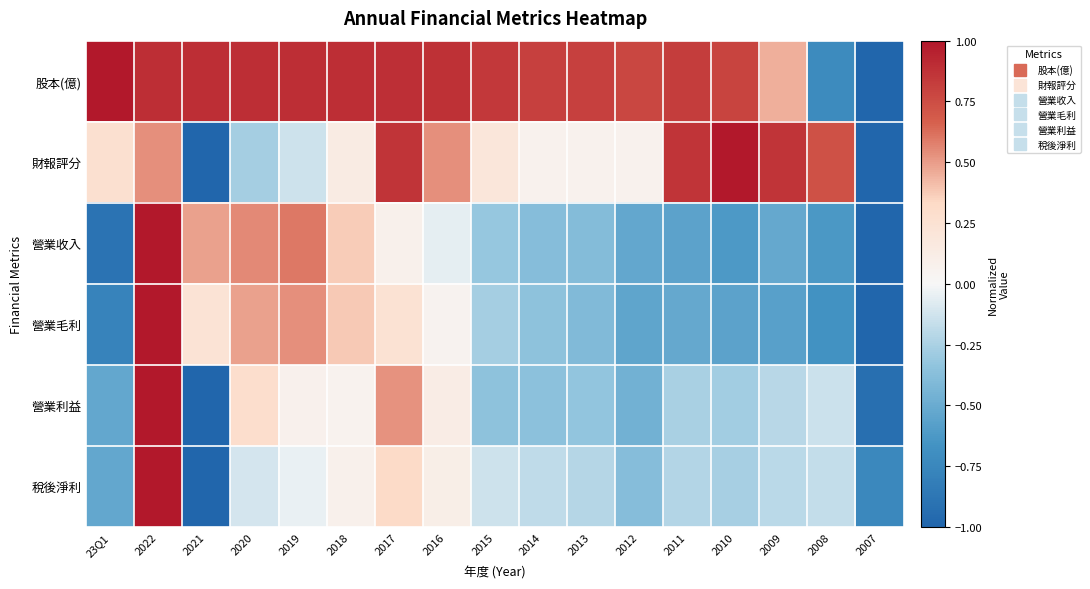

Reading left to right, transcribe all the data shown in this chart.

股本(億): 23Q1=1.0	2022=0.9	2021=0.9	2020=0.9	2019=0.9	2018=0.9	2017=0.9	2016=0.9	2015=0.8	2014=0.8	2013=0.8	2012=0.8	2011=0.8	2010=0.8	2009=0.5	2008=-0.7	2007=-1.0
財報評分: 23Q1=0.3	2022=0.5	2021=-1.0	2020=-0.3	2019=-0.1	2018=0.1	2017=0.9	2016=0.5	2015=0.2	2014=0.1	2013=0.1	2012=0.1	2011=0.9	2010=1.0	2009=0.9	2008=0.7	2007=-1.0
營業收入: 23Q1=-0.9	2022=1.0	2021=0.5	2020=0.5	2019=0.6	2018=0.4	2017=0.1	2016=-0.1	2015=-0.3	2014=-0.4	2013=-0.4	2012=-0.5	2011=-0.6	2010=-0.6	2009=-0.5	2008=-0.6	2007=-1.0
營業毛利: 23Q1=-0.8	2022=1.0	2021=0.2	2020=0.5	2019=0.5	2018=0.4	2017=0.2	2016=0.0	2015=-0.3	2014=-0.3	2013=-0.4	2012=-0.5	2011=-0.5	2010=-0.6	2009=-0.6	2008=-0.7	2007=-1.0
營業利益: 23Q1=-0.5	2022=1.0	2021=-1.0	2020=0.3	2019=0.1	2018=0.1	2017=0.5	2016=0.1	2015=-0.3	2014=-0.4	2013=-0.3	2012=-0.5	2011=-0.3	2010=-0.3	2009=-0.2	2008=-0.1	2007=-0.9
稅後淨利: 23Q1=-0.5	2022=1.0	2021=-1.0	2020=-0.1	2019=-0.0	2018=0.1	2017=0.3	2016=0.1	2015=-0.1	2014=-0.2	2013=-0.2	2012=-0.4	2011=-0.2	2010=-0.3	2009=-0.2	2008=-0.2	2007=-0.7